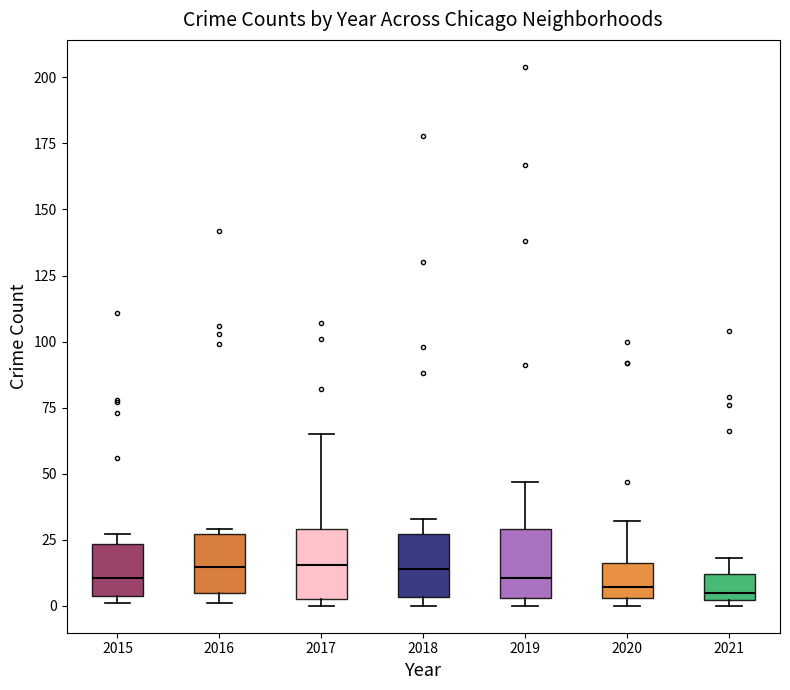

Reading left to right, transcribe this box plot: for each box, give where its median line is, the range the box spans, and where its two whiskers end, as read against the y-axis. The values are not printed on the chart, so give them approximately, as read against the axis.

2015: median 10, box 5 to 25, whiskers 0 to 25 (just above the box's upper edge)
2016: median 15, box 5 to 25, whiskers 0 to 30
2017: median 15, box 5 to 30, whiskers 0 to 65
2018: median 15, box 5 to 25, whiskers 0 to 35
2019: median 10, box 5 to 30, whiskers 0 to 45
2020: median 5 (just above the box's lower edge), box 5 to 15, whiskers 0 to 30
2021: median 5, box 0 to 10, whiskers 0 (just below the box's lower edge) to 20